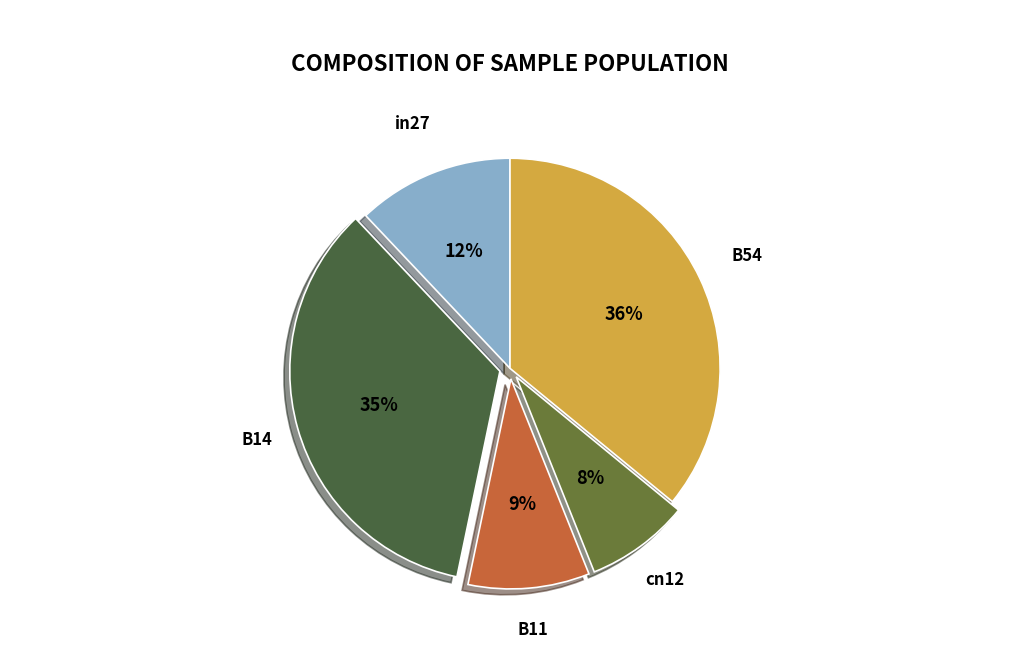

To the nearest percent, what is the combined percentage of cn12 and B14?

43%